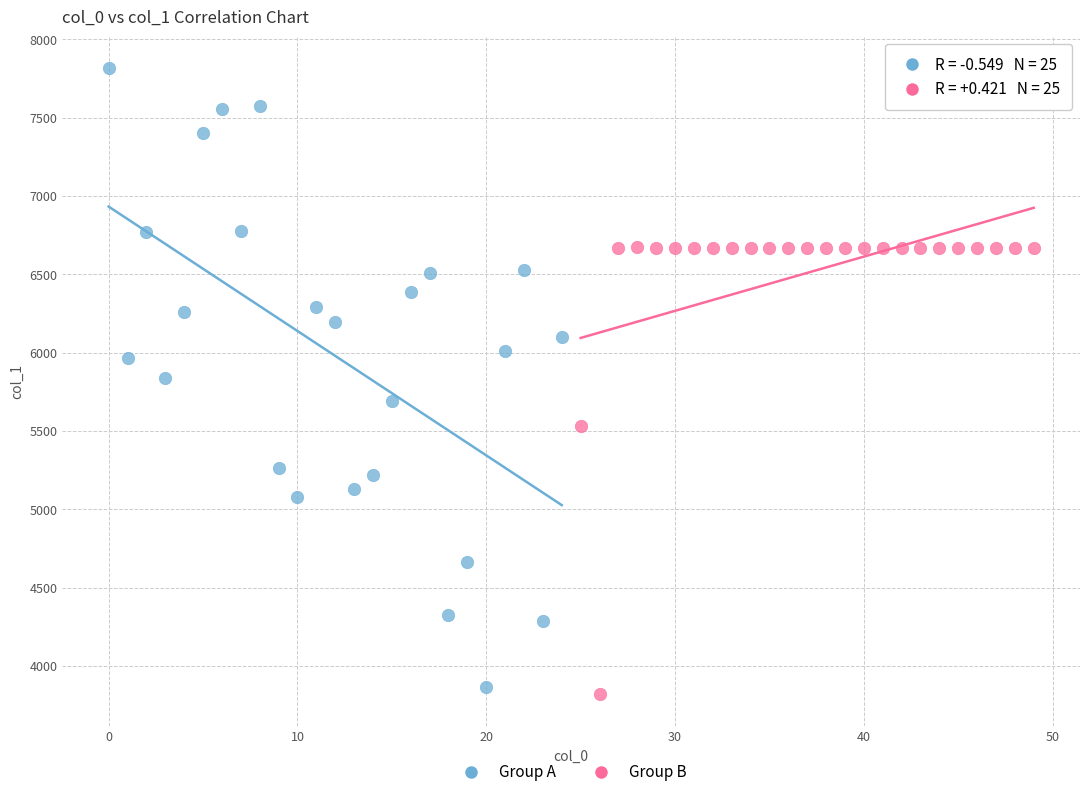

Which series reaches the maximum Y coordinate?

Group A